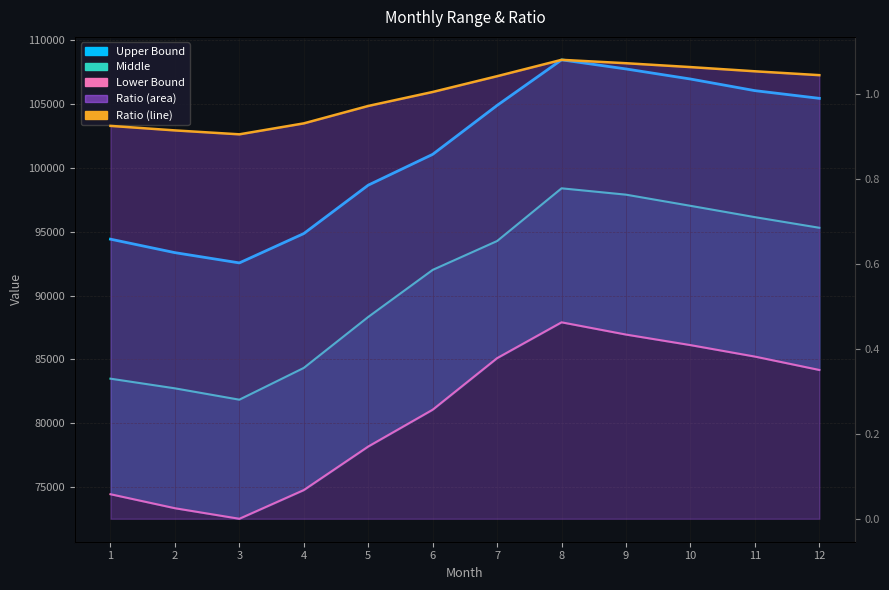

Reading right to left, list all the values displayed in this chart.

Upper Bound: 105441.0	106044.6	106954.8	107743.2	108457.2	104889.9	101056.8	98643.6	94853.7	92554.8	93358.5	94414.2
Middle: 95305.5	96138.3	97025.1	97898.4	98395.8	94268.4	92007.0	88323.0	84331.8	81842.7	82731.6	83488.8
Lower Bound: 84170.1	85218.6	86117.4	86942.7	87902.1	85096.8	81058.5	78175.5	74764.8	72517.2	73343.7	74439.9
Ratio: 1.0	1.1	1.1	1.1	1.1	1.0	1.0	1.0	0.9	0.9	0.9	0.9